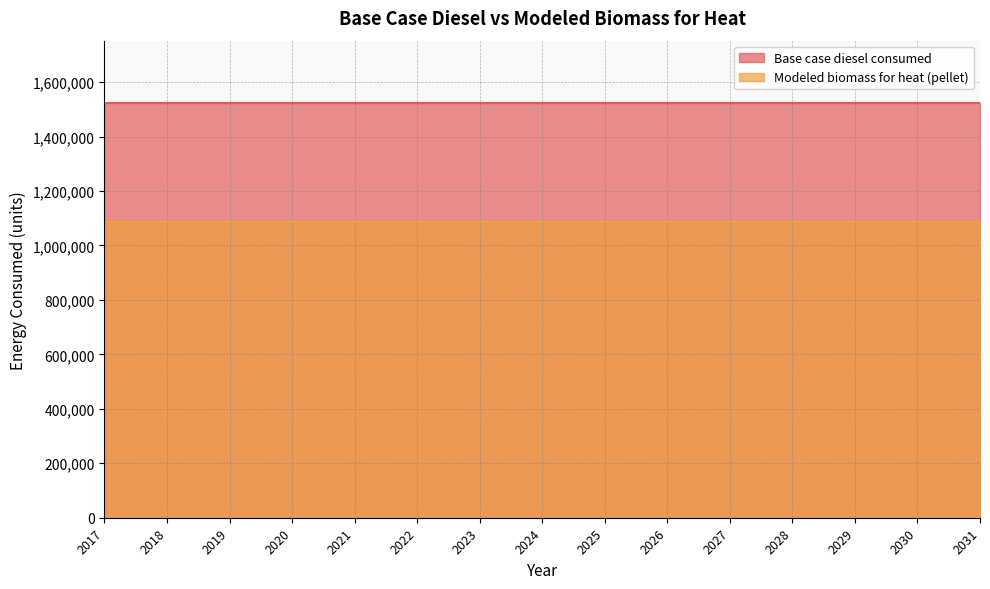

The value of Modeled biomass for heat (pellet) at 2019 is 1086945.1. True or false?

True